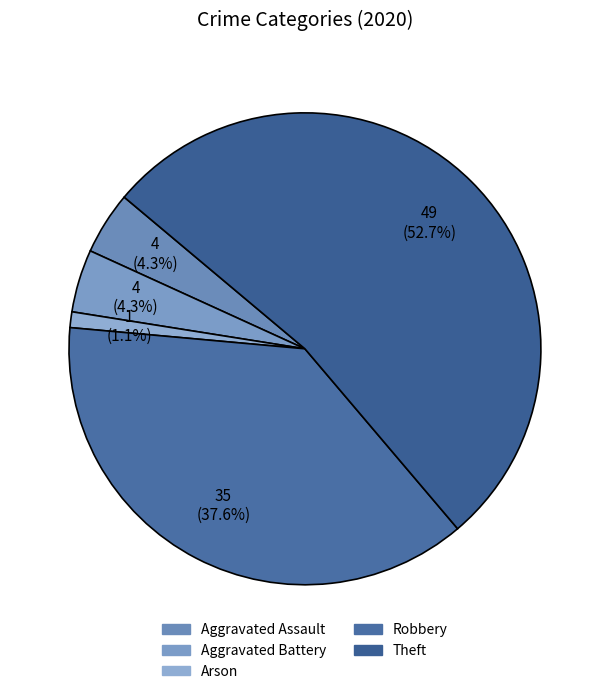

How many slices are in this pie chart?

5